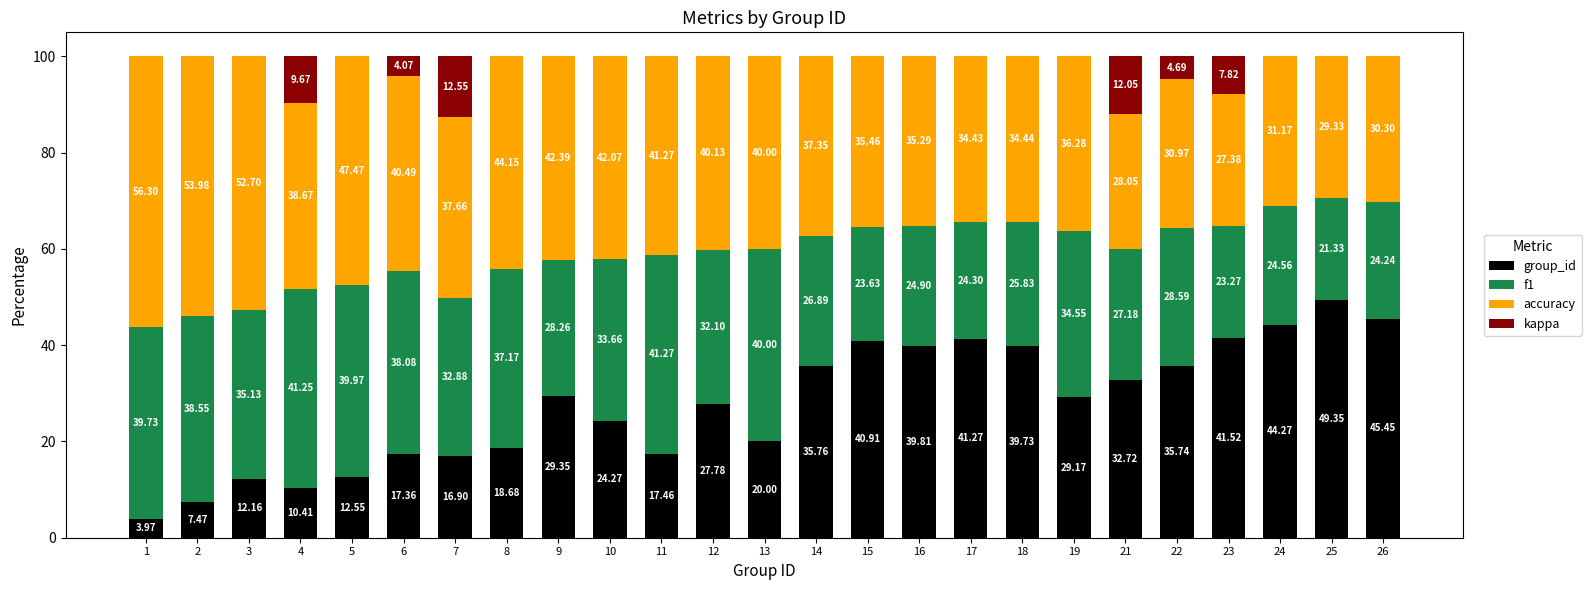

What is the approximate value of group_id at 13?

20.0